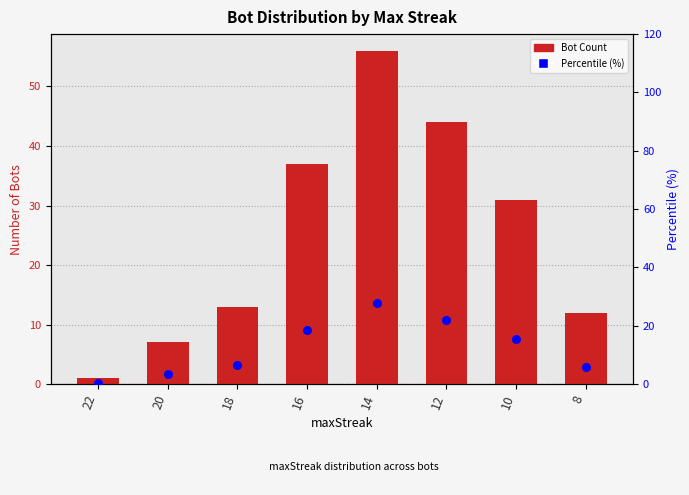

Which series reaches the maximum Y coordinate?

Bot Count